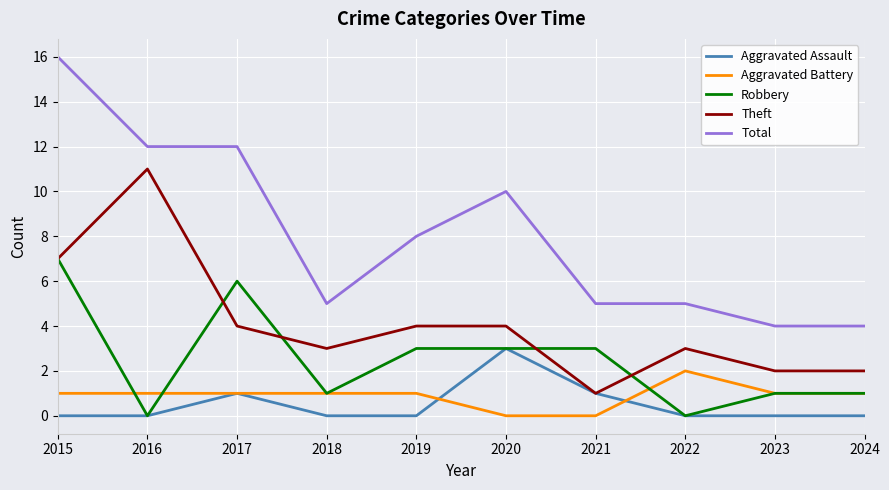

Which series has the largest total across all categories?

Total